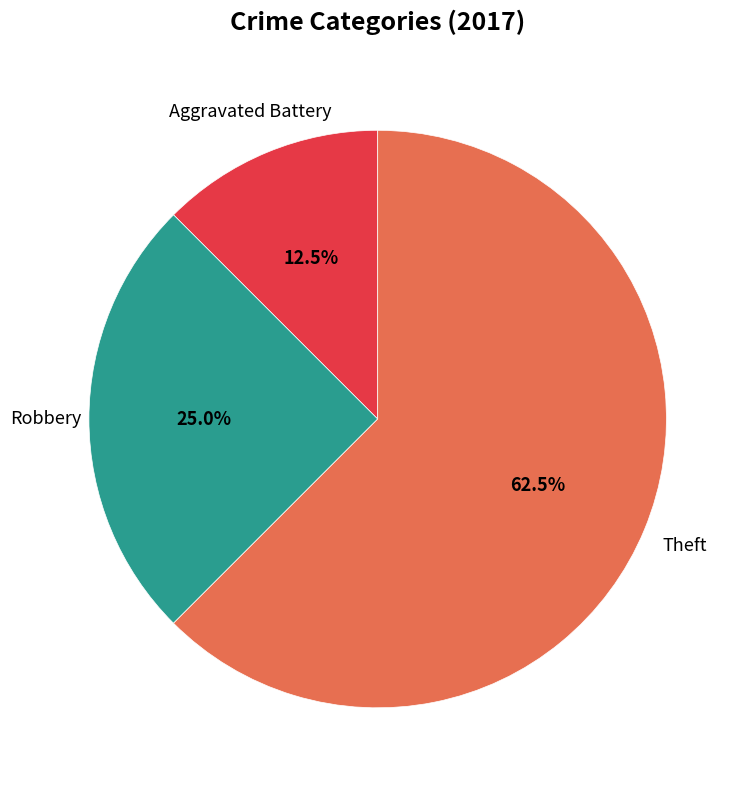

Is there a majority slice in this chart?

Yes